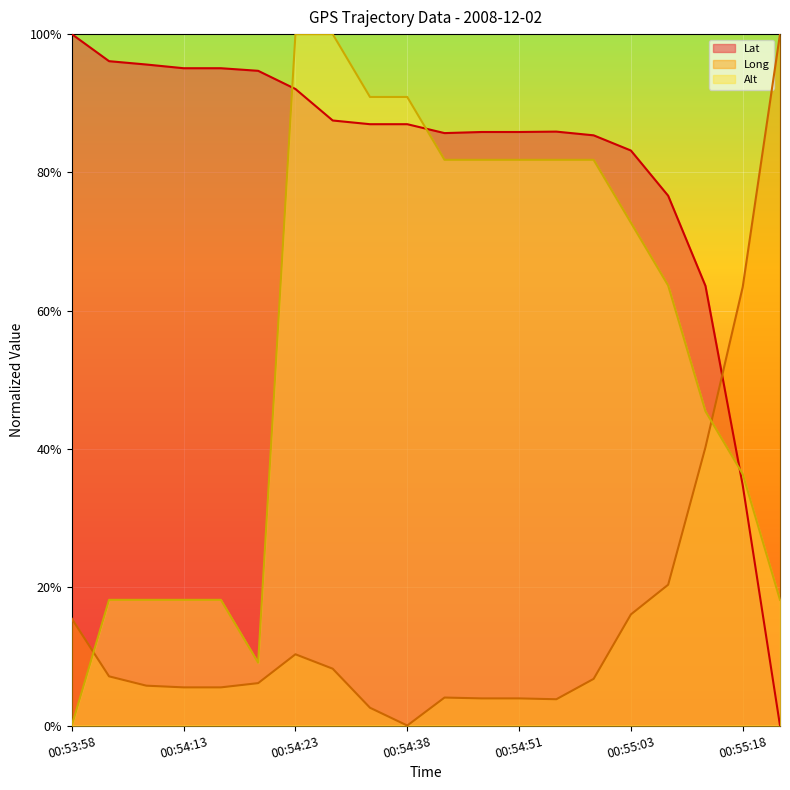

True or false: Lat line has a value of 0.5 at 00:55:18.

False